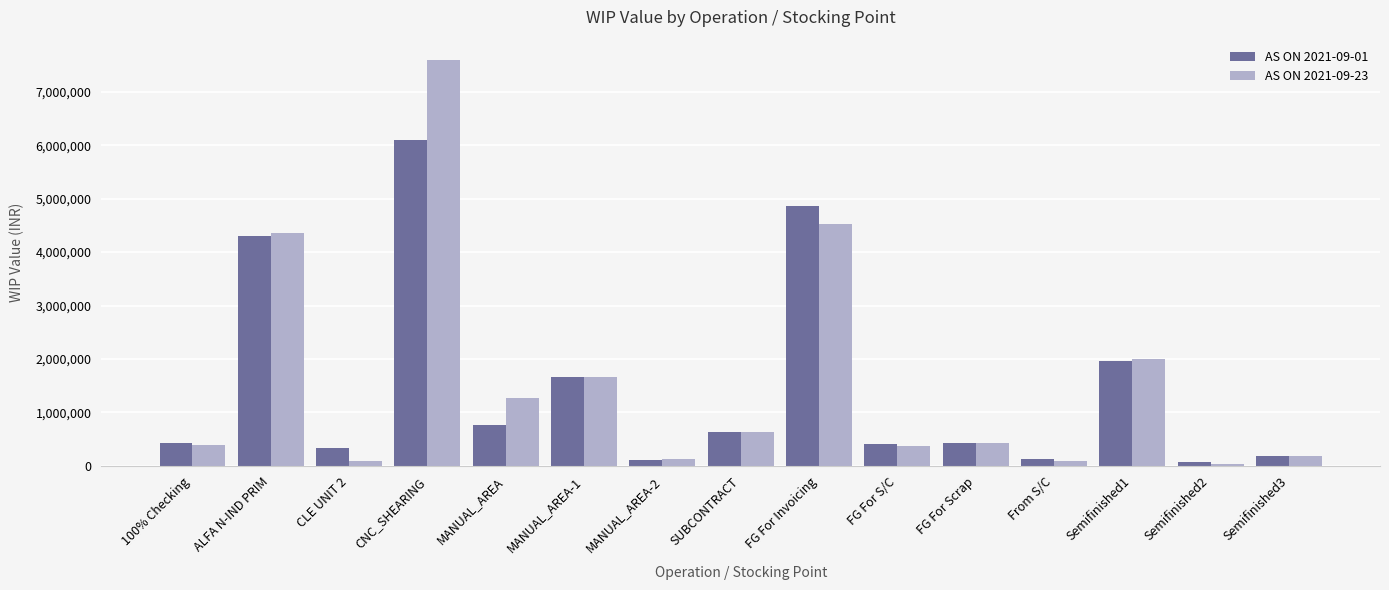

At which label is AS ON 2021-09-01 closest to 3088050?

Semifinished1